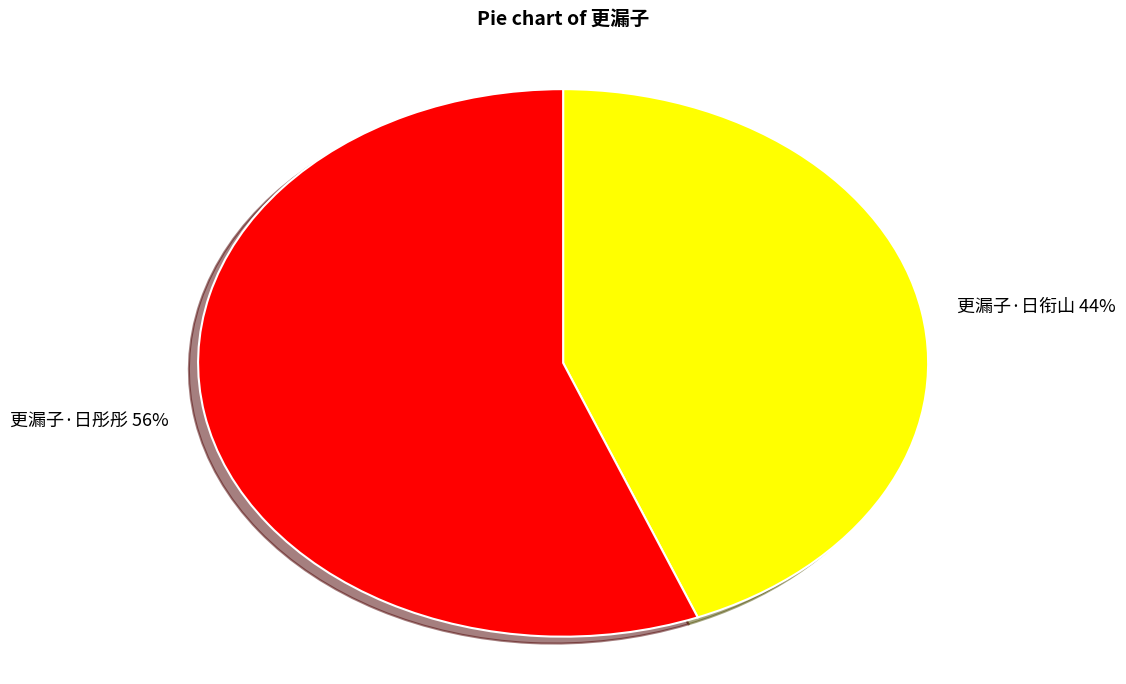

What is the ratio of the value at 更漏子·日彤彤 to the value at 更漏子·日衔山?

1.3